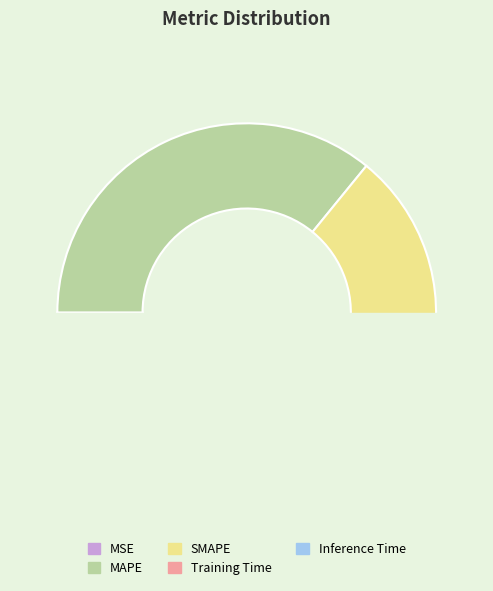

What is the smallest slice in the pie chart?

MSE